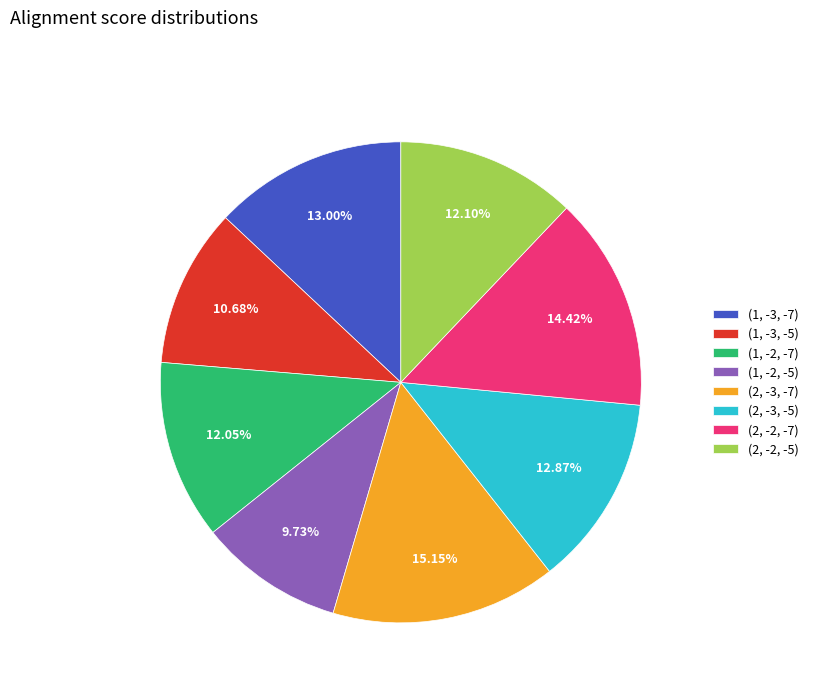

Is there a majority slice in this chart?

No